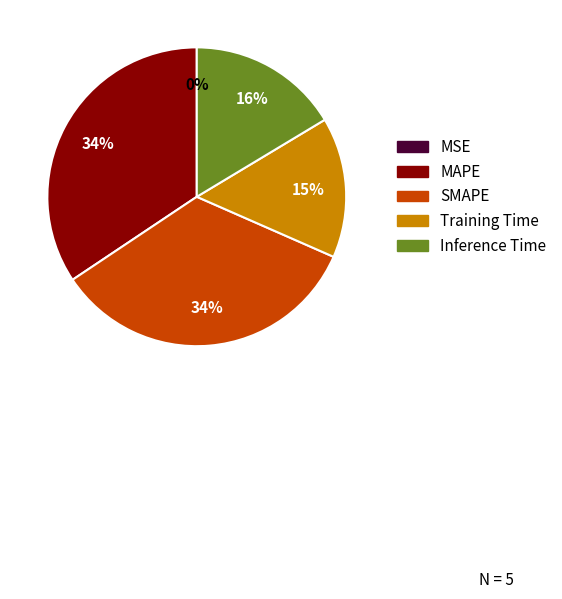

To the nearest percent, what is the difference between the largest and smallest slice percentages?

34%